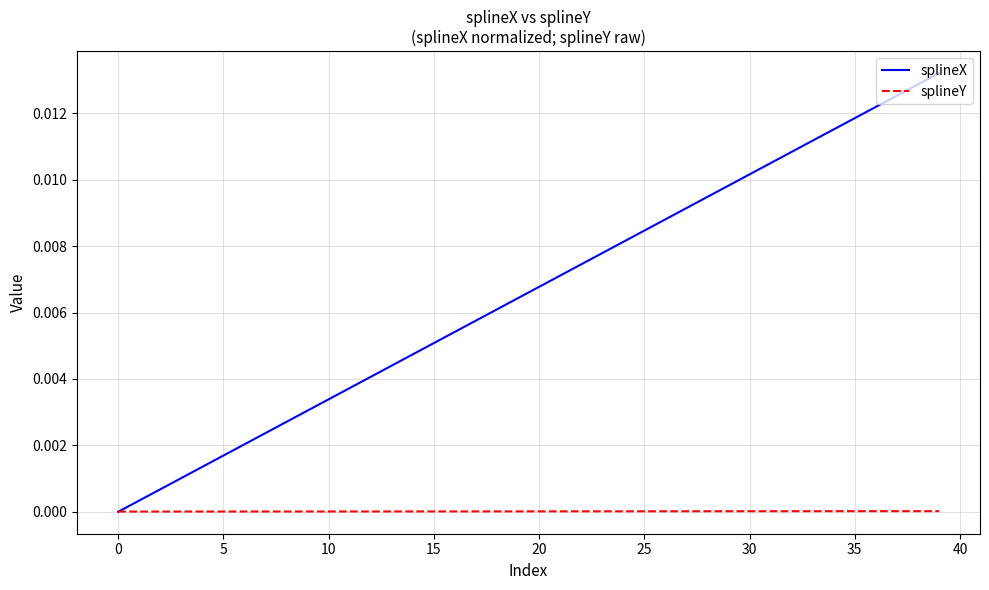

Which series has the largest total across all categories?

splineX